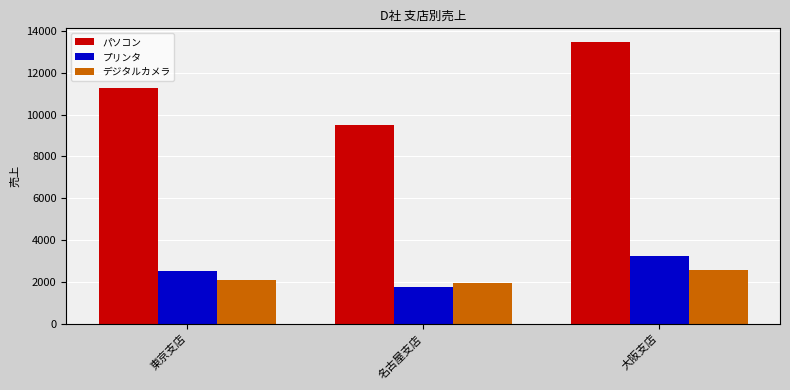

Which series has the largest total across all categories?

パソコン